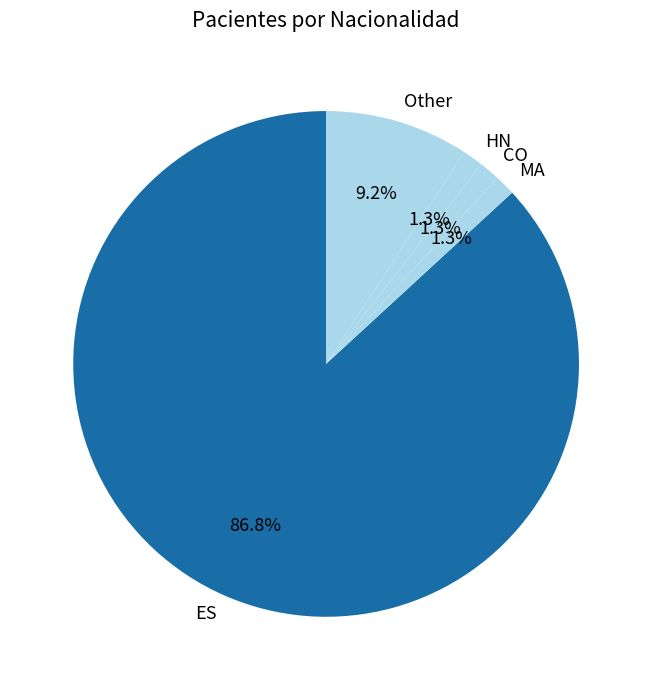

To the nearest percent, what is the combined percentage of HN and CO?

3%